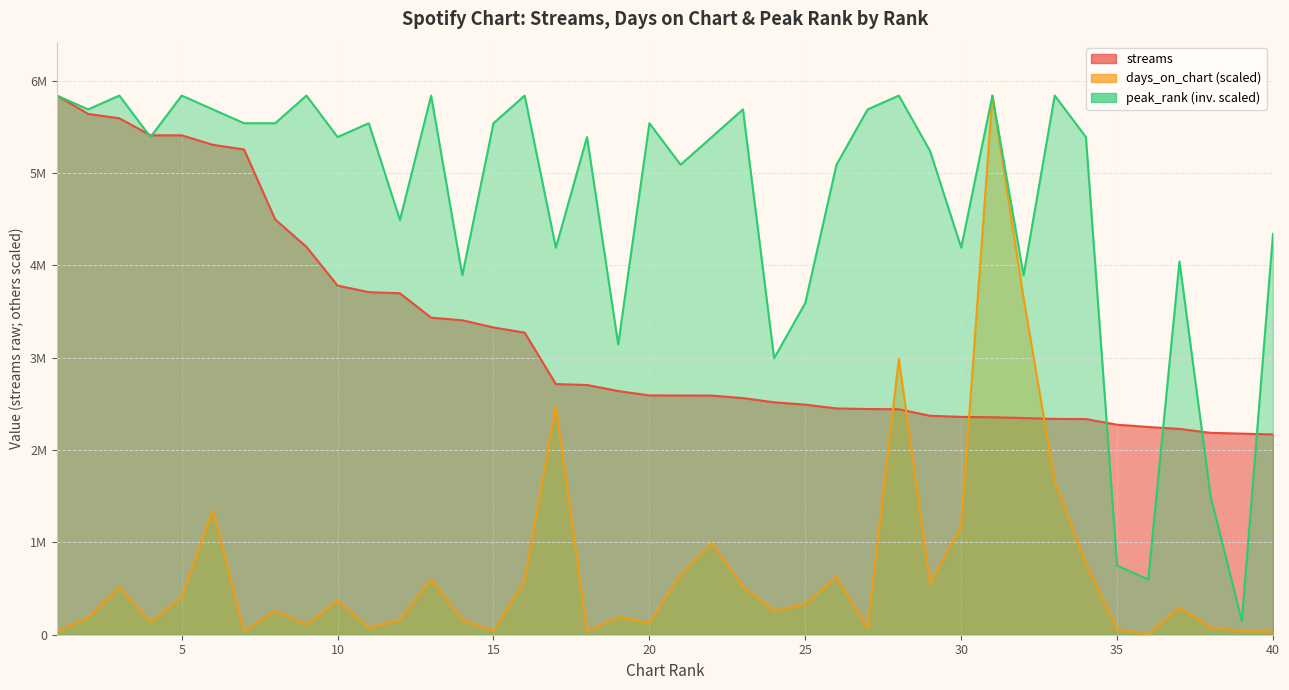

Reading right to left, extract all data points from this chart.

streams: 2170050.0	2178090.0	2186767.0	2229428.0	2250532.0	2274828.0	2336171.0	2337693.0	2347003.0	2355267.0	2359576.0	2371685.0	2442051.0	2444901.0	2451050.0	2492153.0	2517391.0	2562986.0	2590265.0	2591356.0	2592140.0	2639356.0	2705050.0	2715025.0	3272036.0	3328373.0	3406021.0	3434241.0	3698589.0	3710906.0	3781591.0	4201975.0	4497612.0	5256028.0	5306698.0	5409378.0	5409748.0	5594394.0	5641230.0	5840034.0
days_on_chart: 36829.0	36829.0	78919.4	294632.3	5261.3	57874.2	773409.9	1657306.9	3646075.3	5840034.0	1173268.1	552435.6	2988413.8	73658.1	626093.7	331461.4	257803.3	520867.9	994384.2	652400.2	126271.0	189406.5	36829.0	2472807.2	589264.7	36829.0	163100.0	599787.3	163100.0	73658.1	368290.4	110487.1	257803.3	36829.0	1346890.7	405119.5	131532.3	515606.6	184145.2	36829.0
peak_rank: 4342589.4	149744.5	1497444.6	4043100.5	598977.8	748722.3	5390800.6	5840034.0	3893356.0	5840034.0	4192844.9	5241056.2	5840034.0	5690289.5	5091311.7	3593867.1	2994889.2	5690289.5	5390800.6	5091311.7	5540545.1	3144633.7	5390800.6	4192844.9	5840034.0	5540545.1	3893356.0	5840034.0	4492333.8	5540545.1	5390800.6	5840034.0	5540545.1	5540545.1	5690289.5	5840034.0	5390800.6	5840034.0	5690289.5	5840034.0